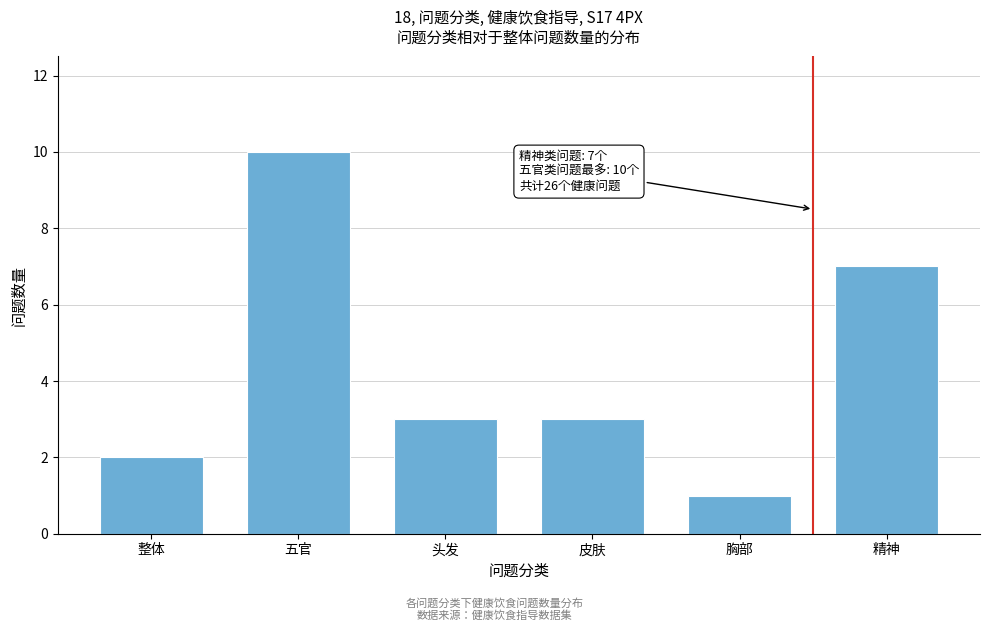

Reading left to right, extract all data points from this chart.

整体=2	五官=10	头发=3	皮肤=3	胸部=1	精神=7